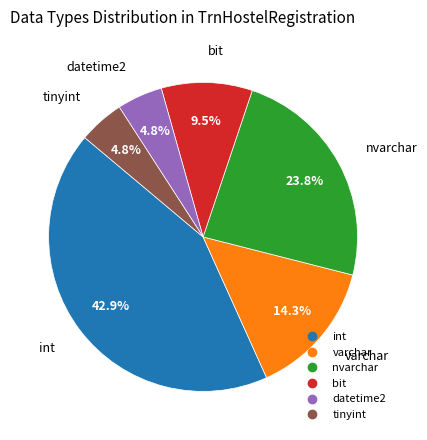

Does any single category account for the majority?

No